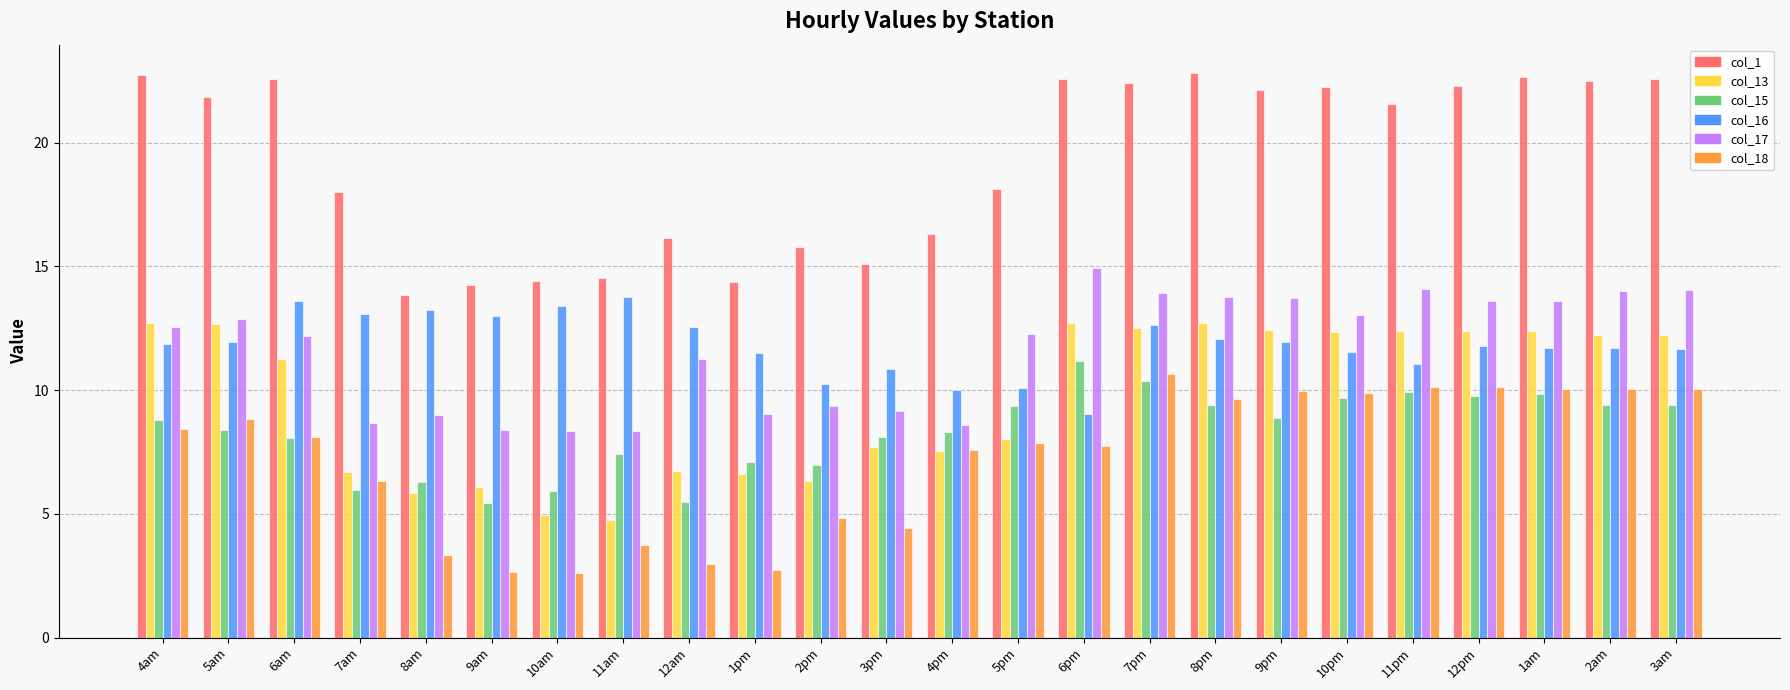

What is the sum of all col_1 values?

461.8